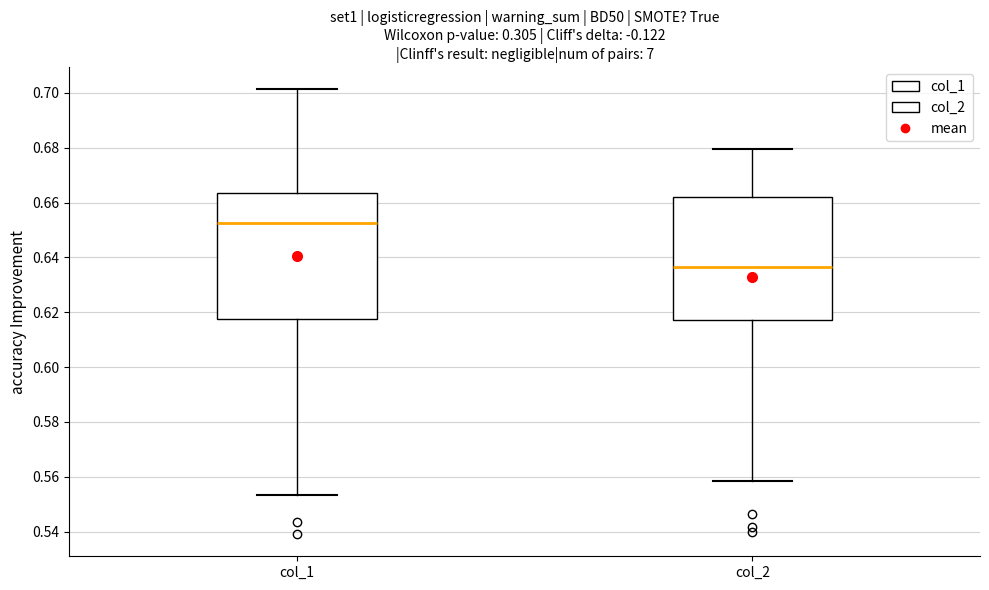

Reading left to right, read every box against the y-axis: the position of its median line, the range the box covers, and the ends of its whiskers. The values are not printed on the chart, so give them approximately, as read against the axis.

col_1: median 0.652, box 0.618 to 0.664, whiskers 0.554 to 0.702
col_2: median 0.636, box 0.618 to 0.662, whiskers 0.558 to 0.680